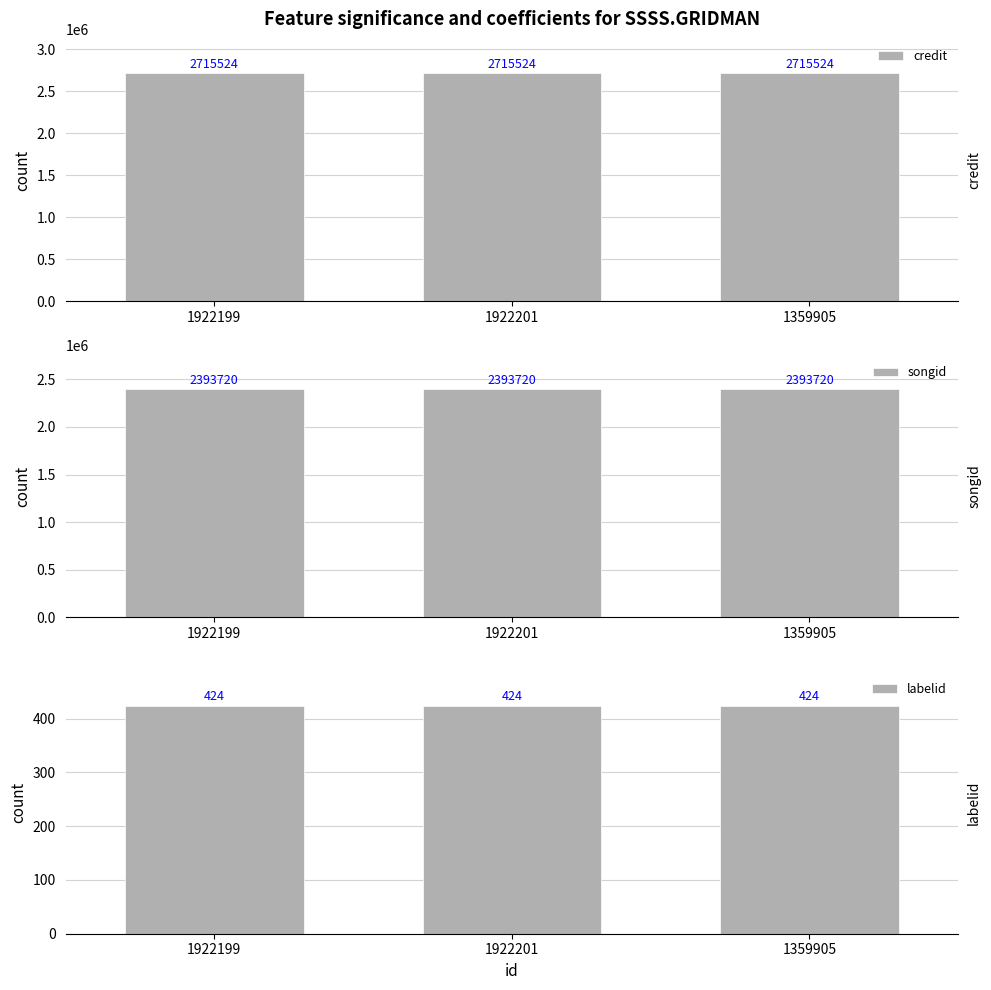

What are all the series names shown in the legend?

credit, songid, labelid